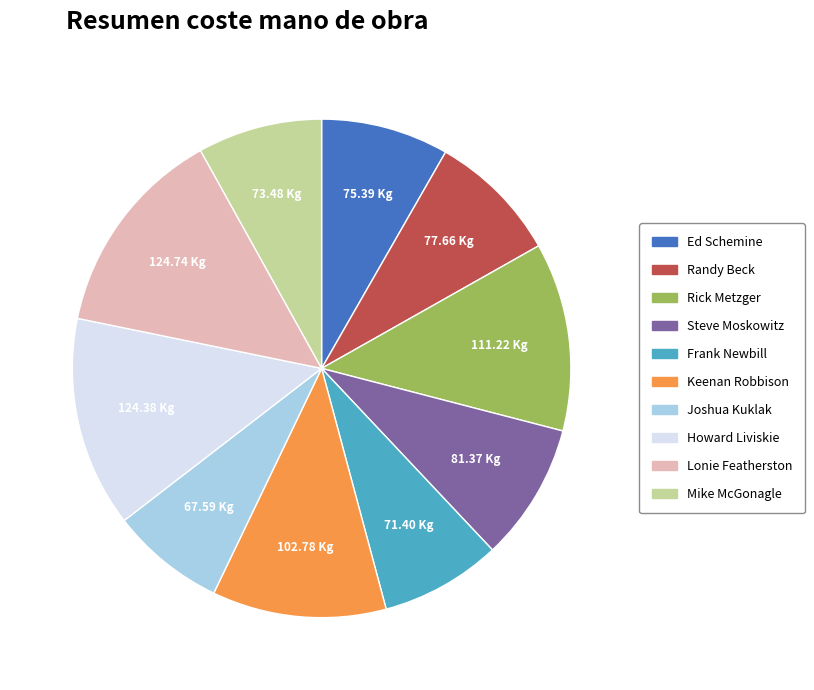

Approximately how many times larger is the value at Keenan Robbison compared to Howard Liviskie?

0.8